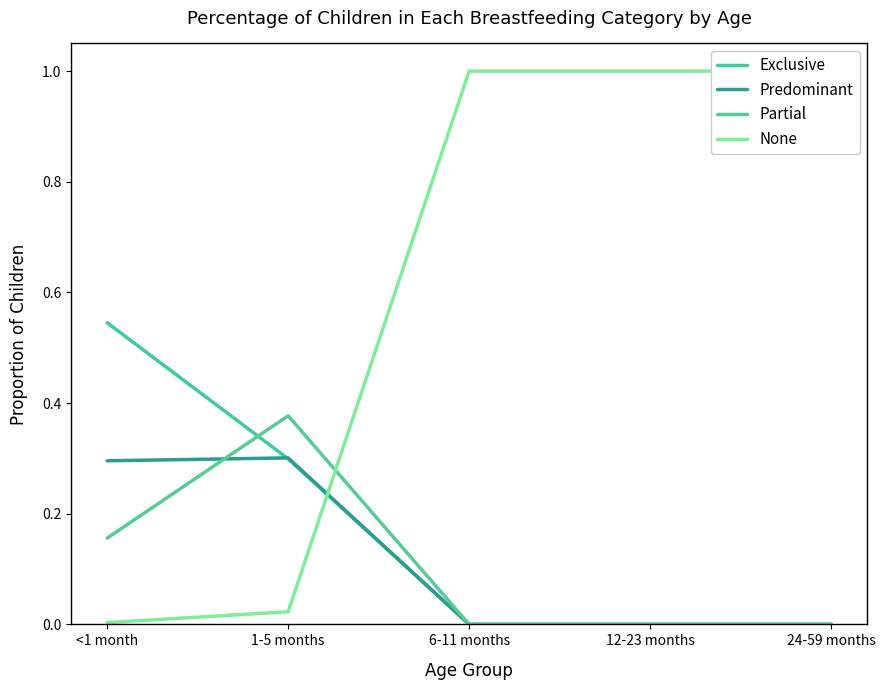

What is the average value of the Partial series?

0.1